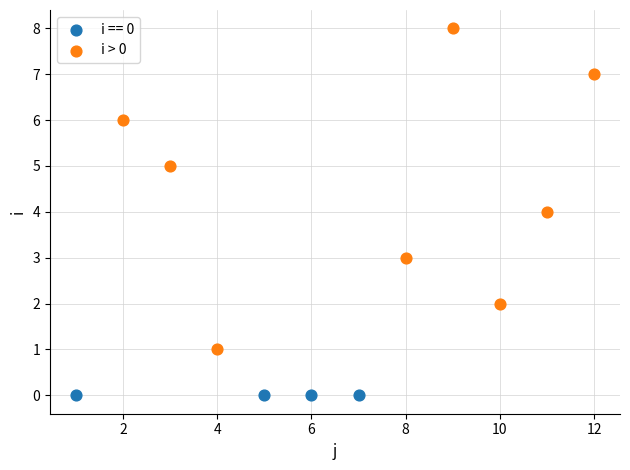

Which series reaches the minimum Y coordinate?

i == 0